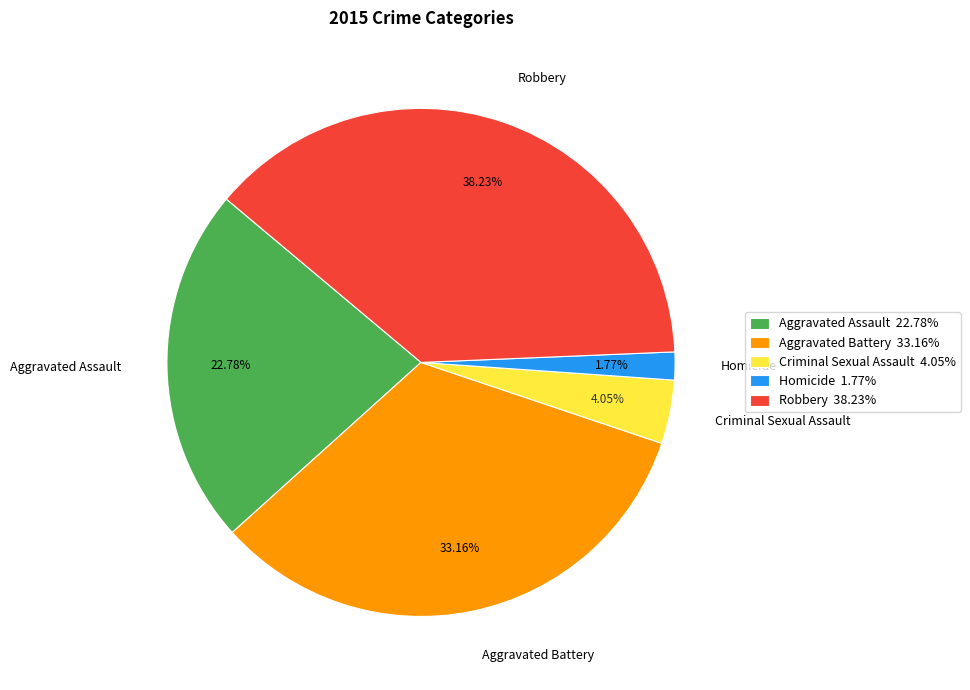

What is the ratio of the value at Aggravated Assault to the value at Criminal Sexual Assault?

5.6